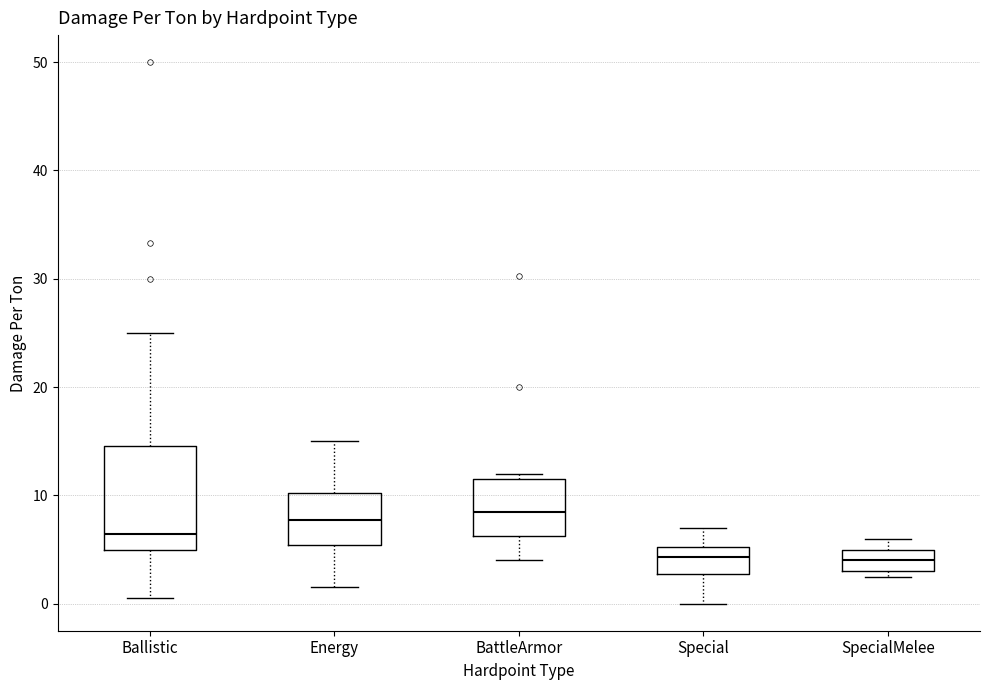

Comparing the boxes themselves (not the whiskers), which one is the tallest?

Ballistic